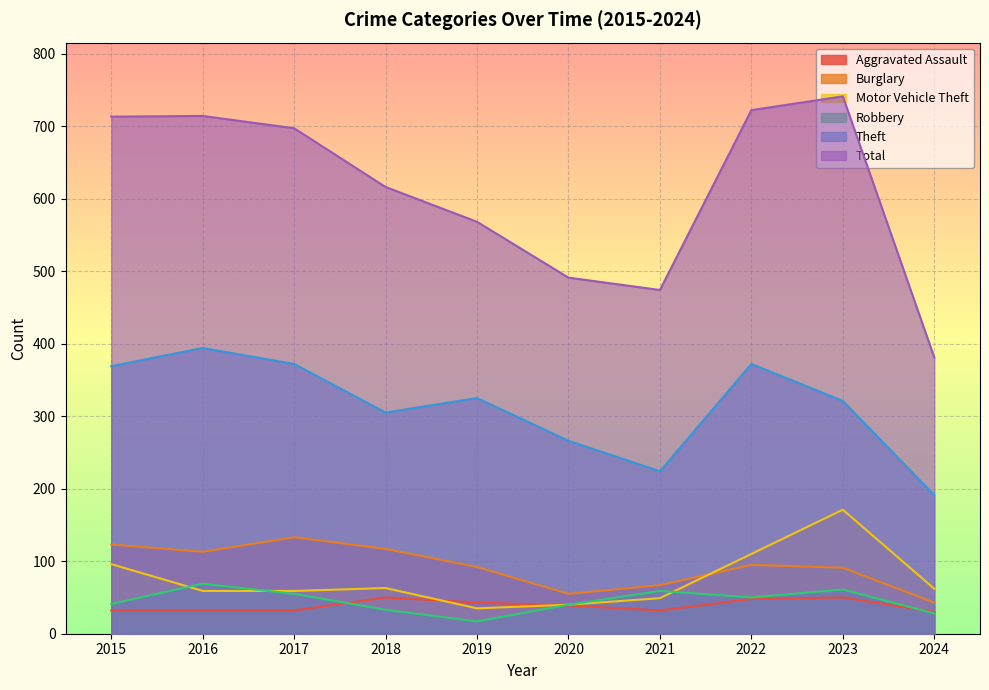

At which category is the sum across all series the highest?

2023